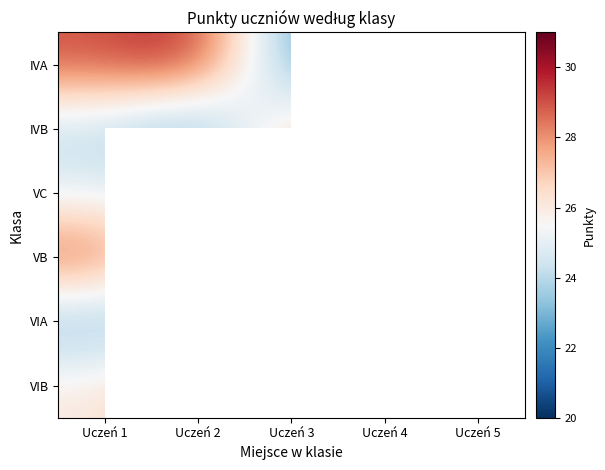

Which label corresponds to the smallest value in the chart?

Uczeń 3